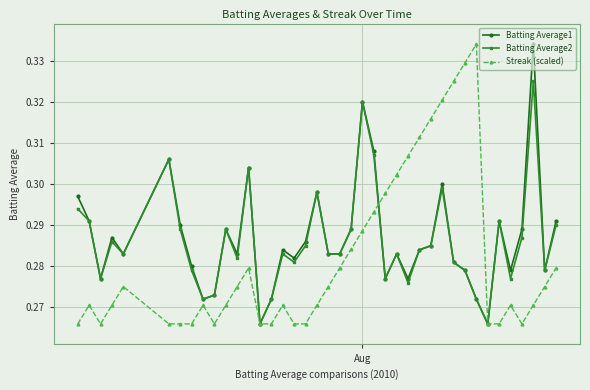

At how many categories does at least one series exceed 0?

40